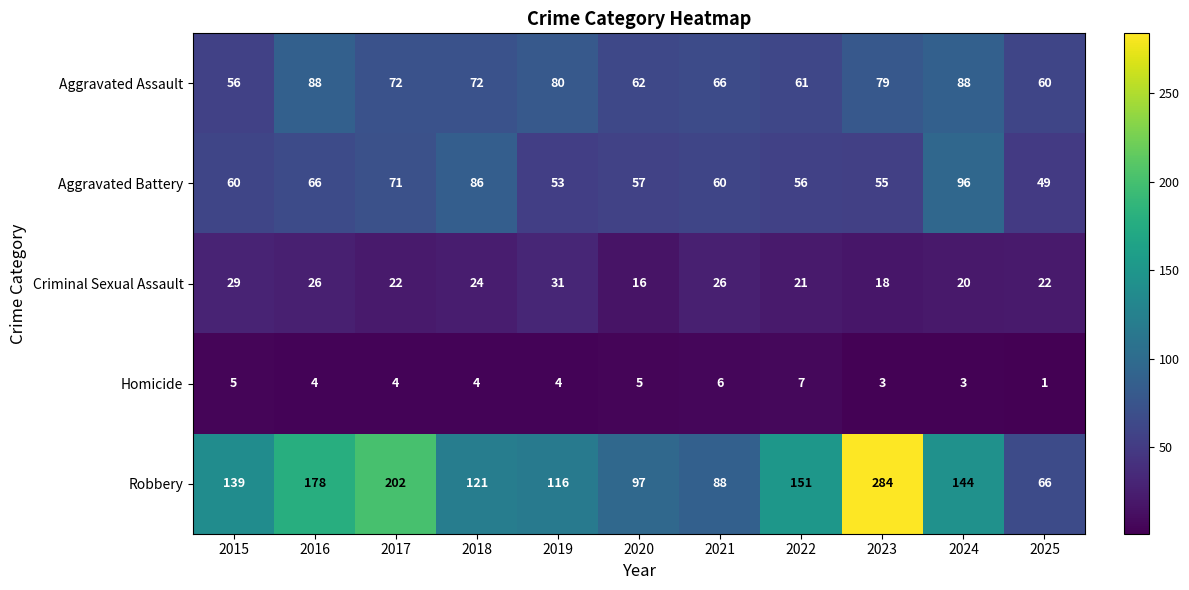

What is the average value of the Aggravated Battery series?

64